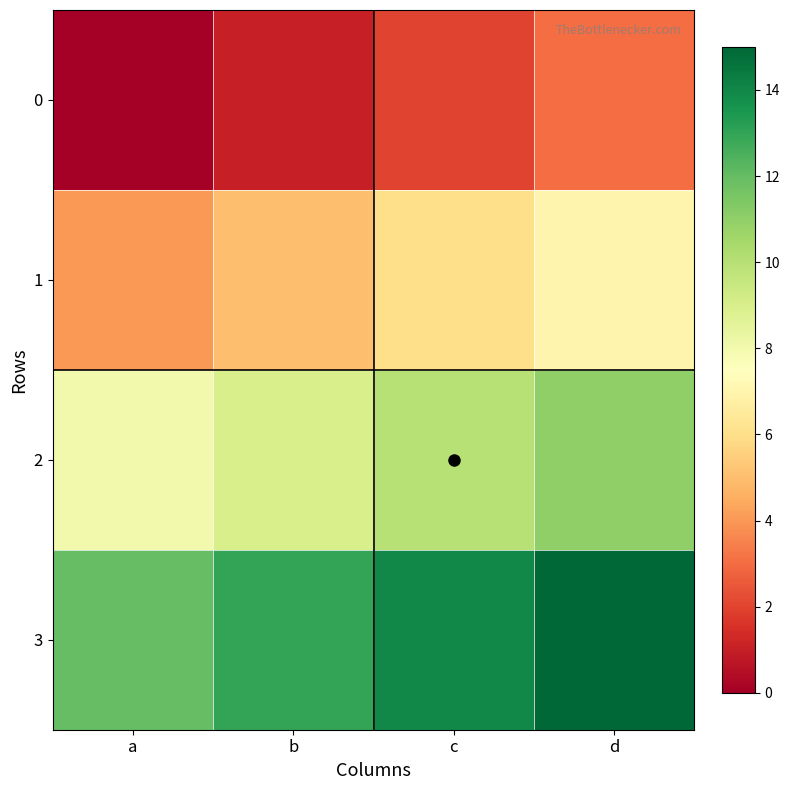

Reading left to right, transcribe all the data shown in this chart.

0: a=0	b=1	c=2	d=3
1: a=4	b=5	c=6	d=7
2: a=8	b=9	c=10	d=11
3: a=12	b=13	c=14	d=15